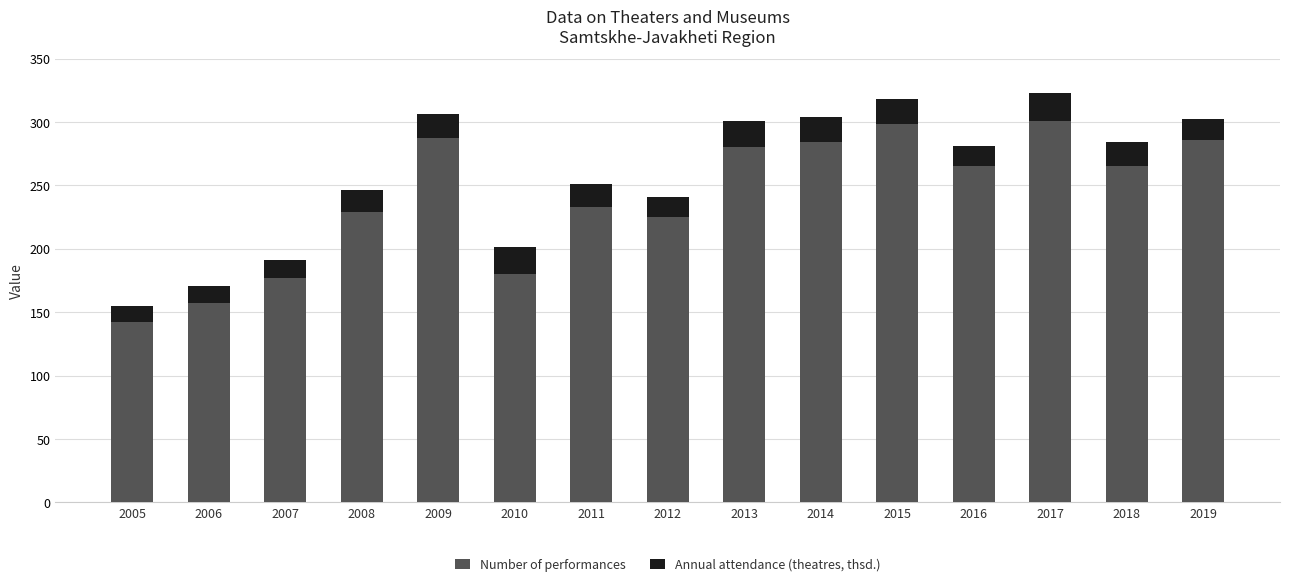

What is the total value across all series at 2011?

251.0